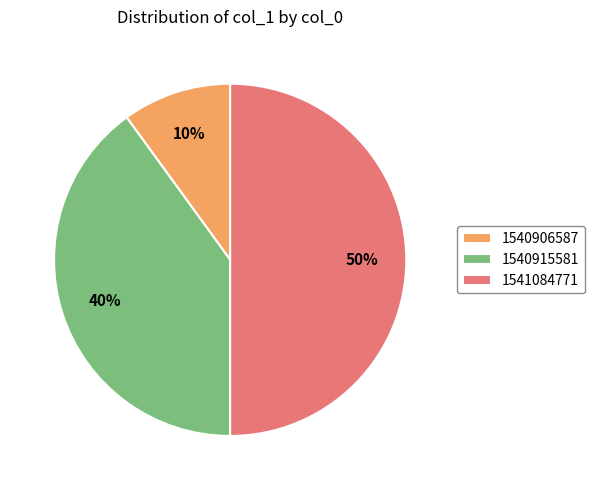

How many segments does this pie chart have?

3